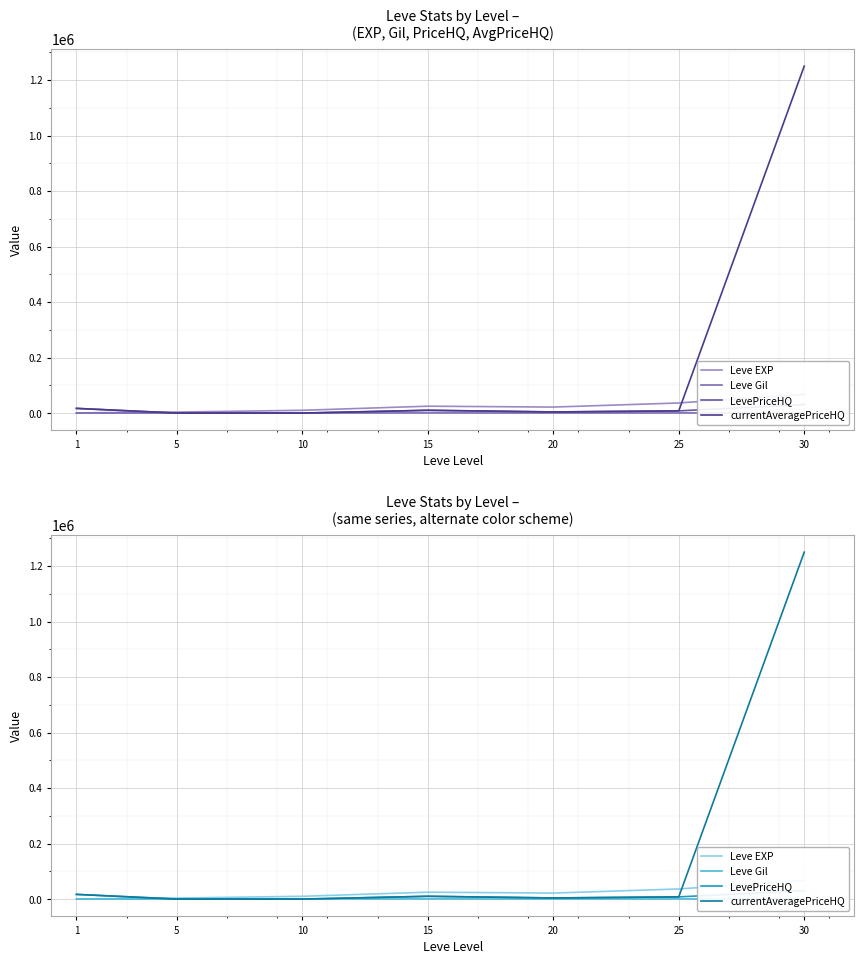

What is the total value across all series at 1?

34449